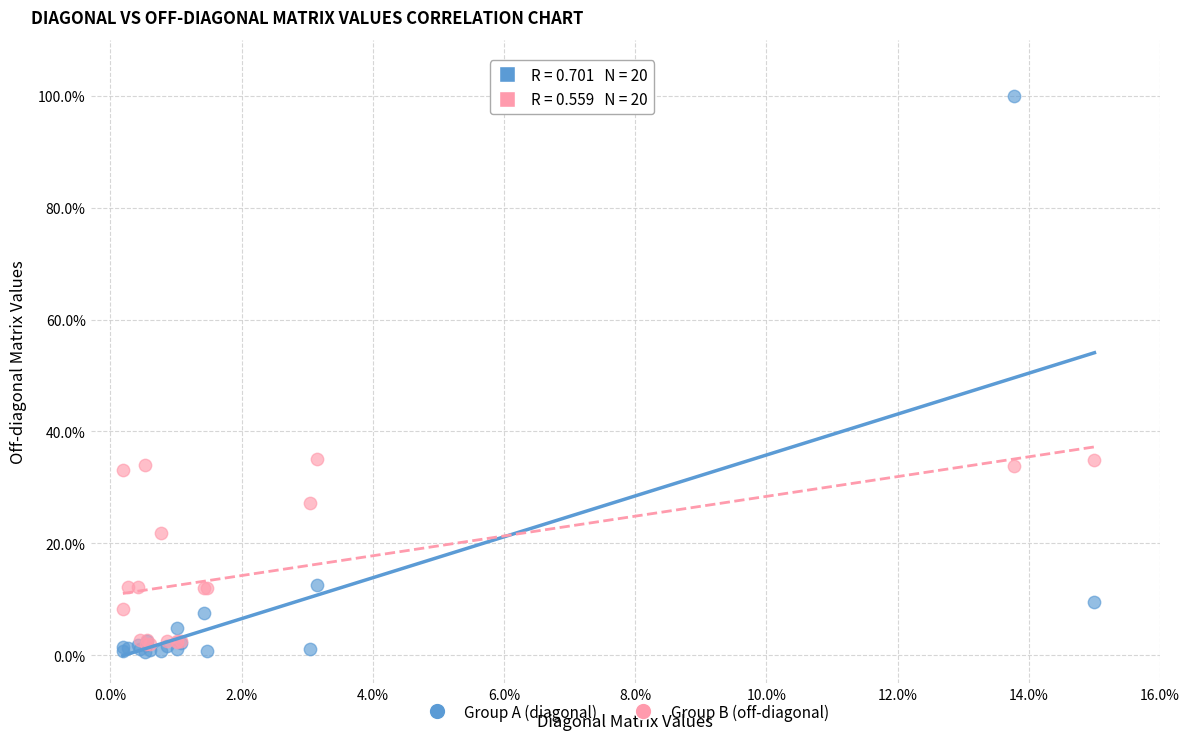

In the Group B (off-diagonal) series, what Y value is closest to 18?

21.9